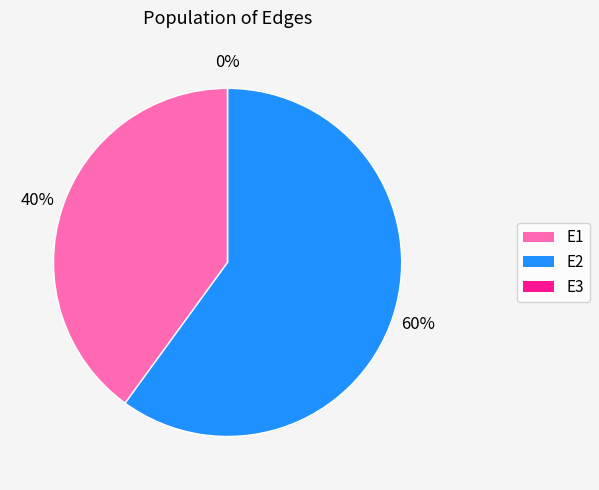

What percentage is the E2 slice, to the nearest percent?

60%